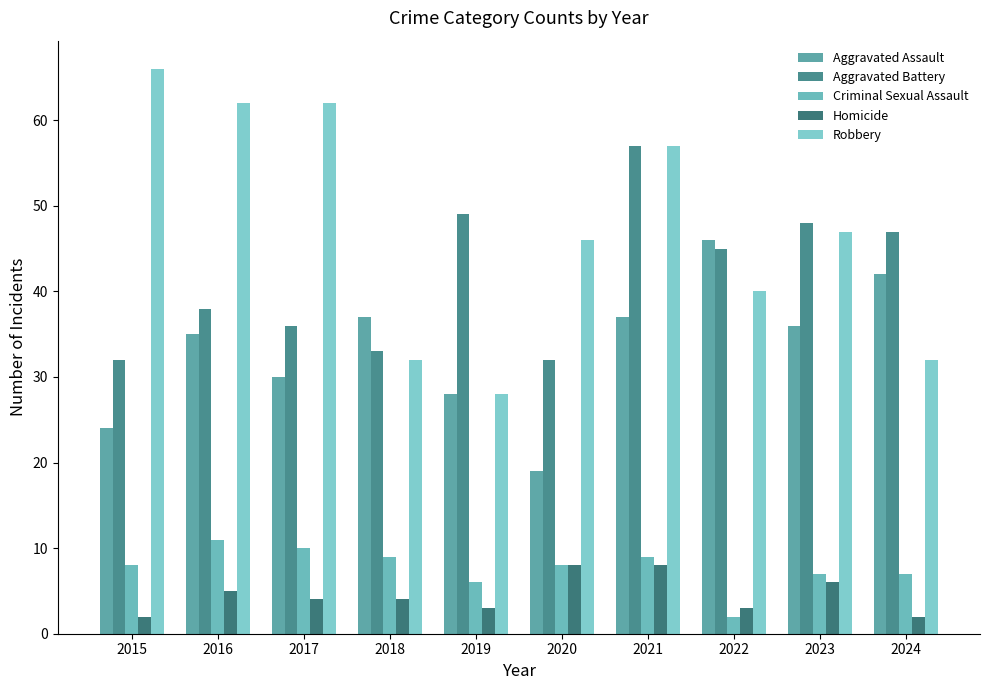

What is the smallest value displayed?

2